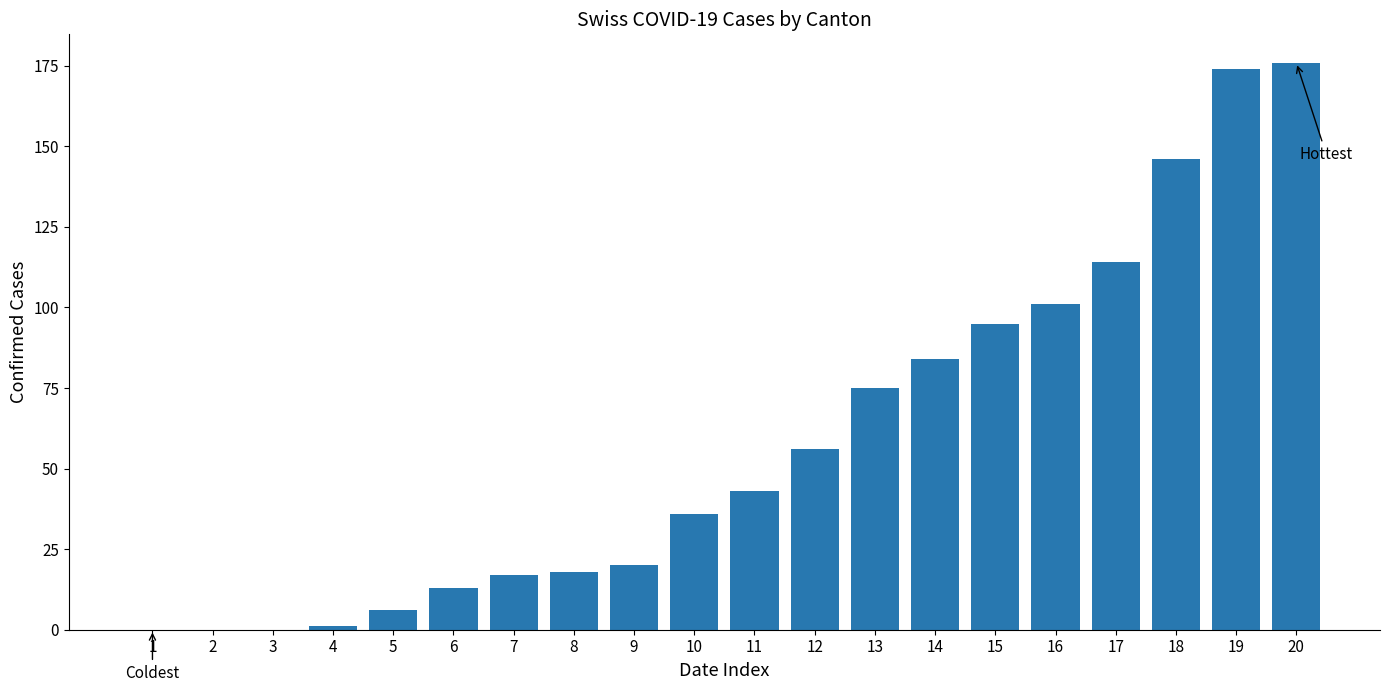

What is the change in value from 1 to 10?

+36